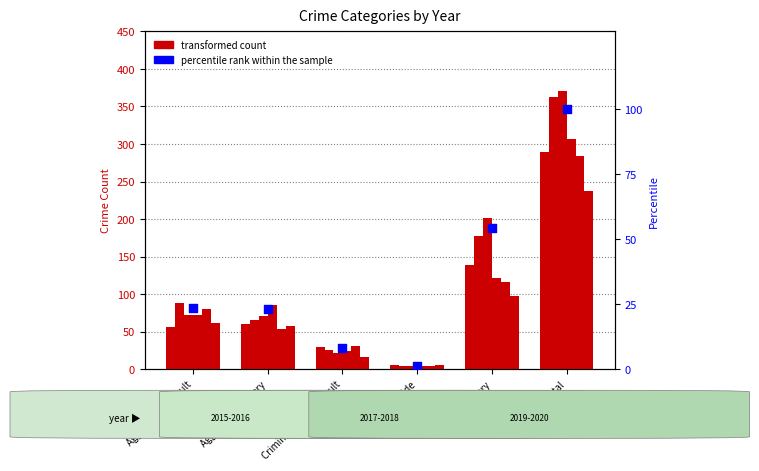

What is the change in value from Aggravated Assault to Robbery?

+30.7